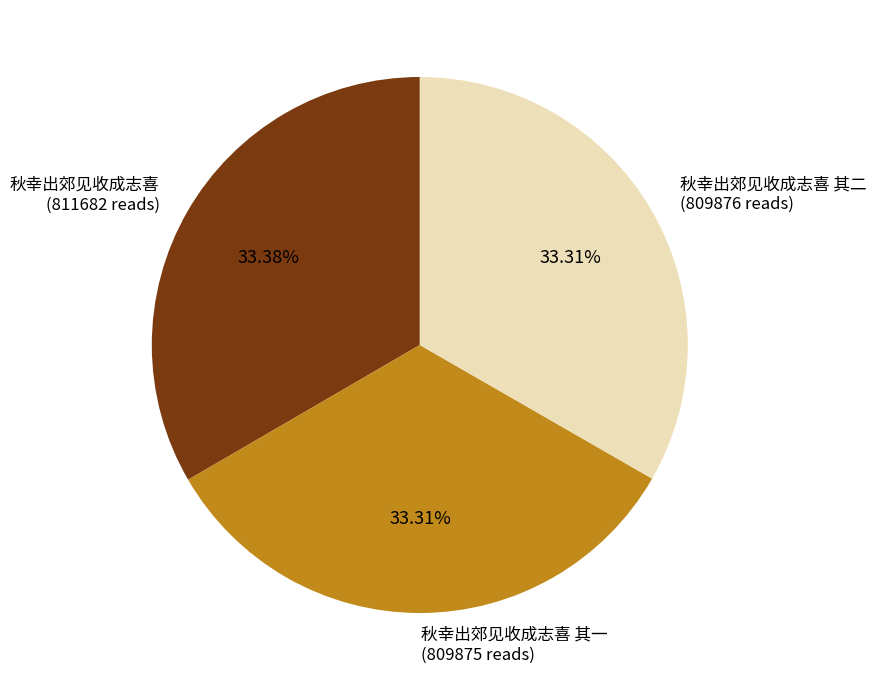

How many segments does this pie chart have?

3